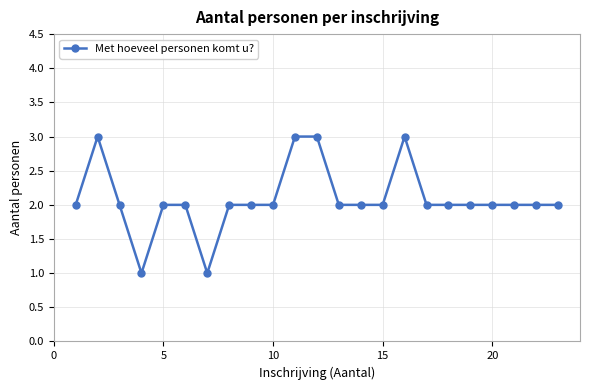

What is the value of the 10th point from the left?

2